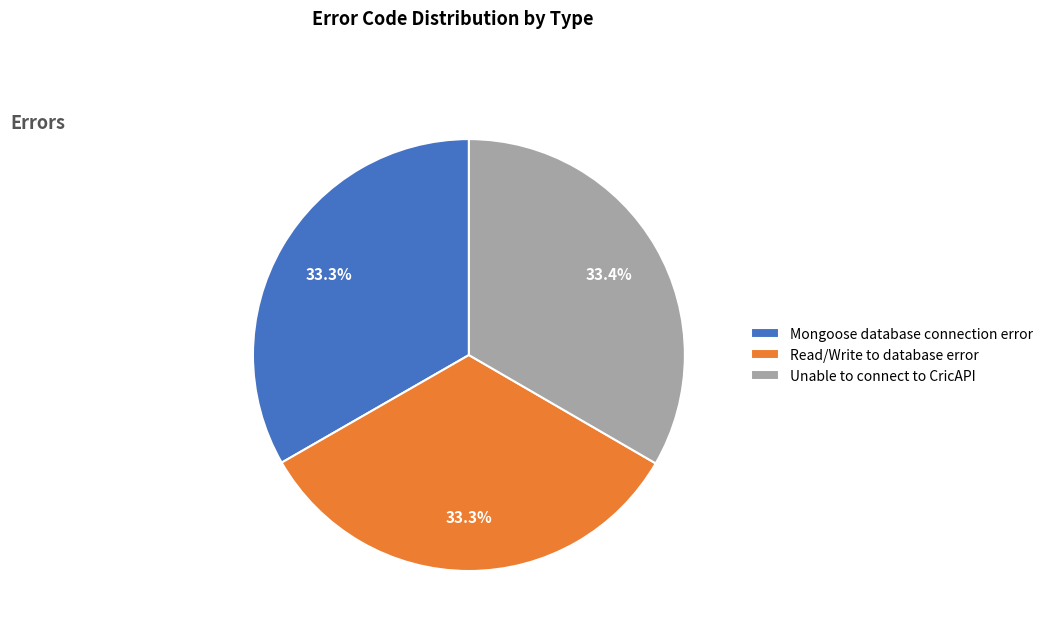

Do Mongoose database connection error and Unable to connect to CricAPI together represent more than half of the pie?

Yes